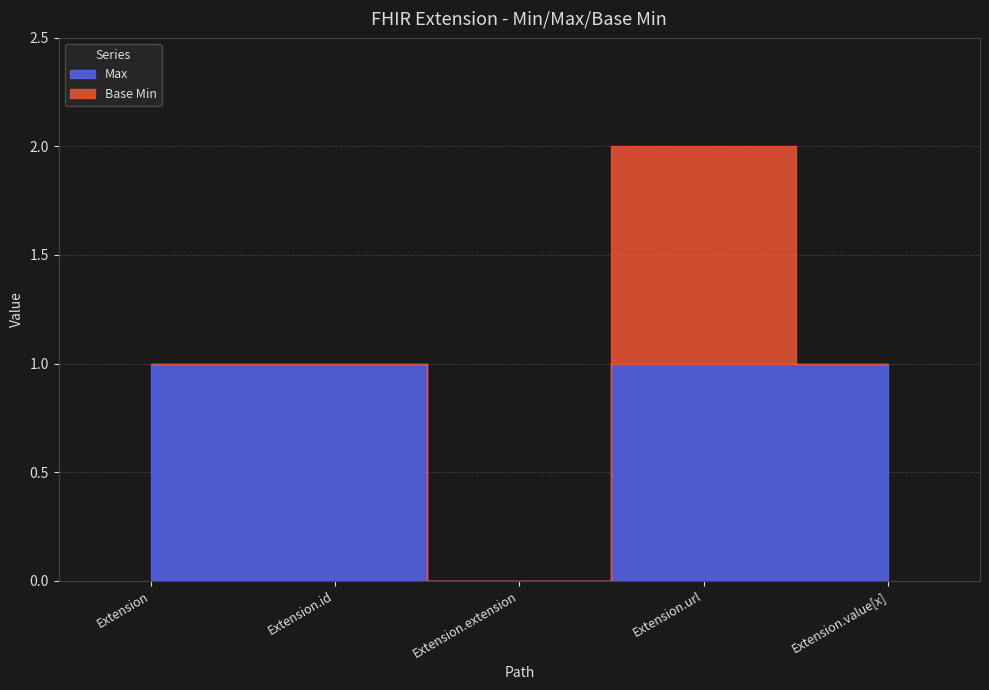

What are all the series names shown in the legend?

Max, Base Min